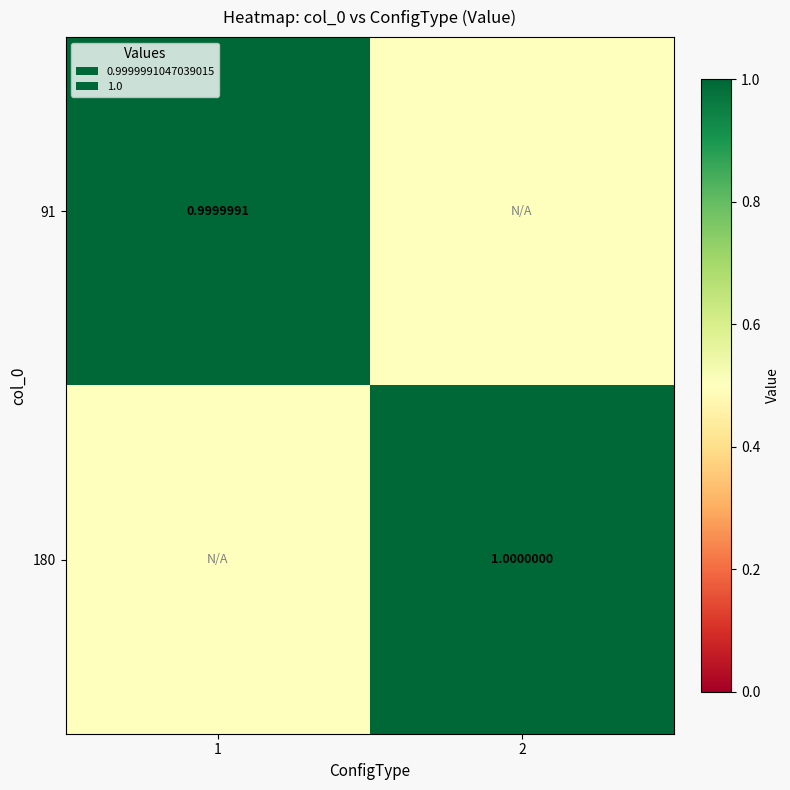

Is the value of 180 at 2 greater than the value of 91 at 1?

Yes